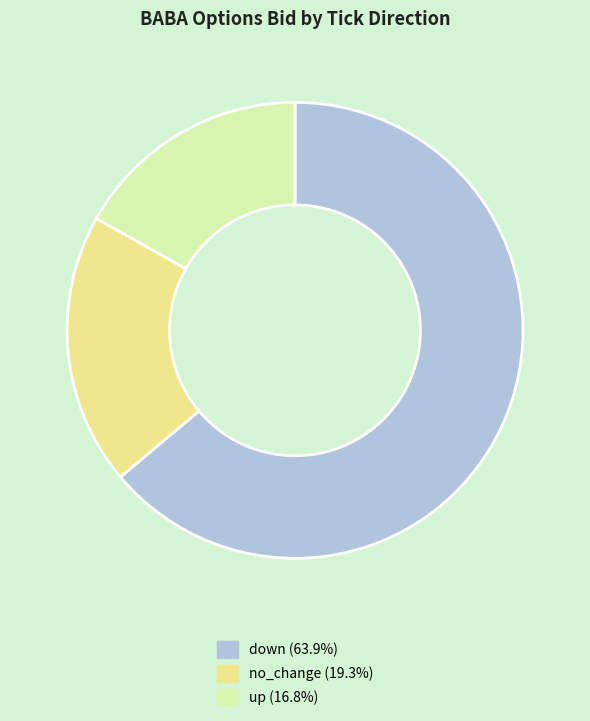

Is the sum of up and down greater than half?

Yes